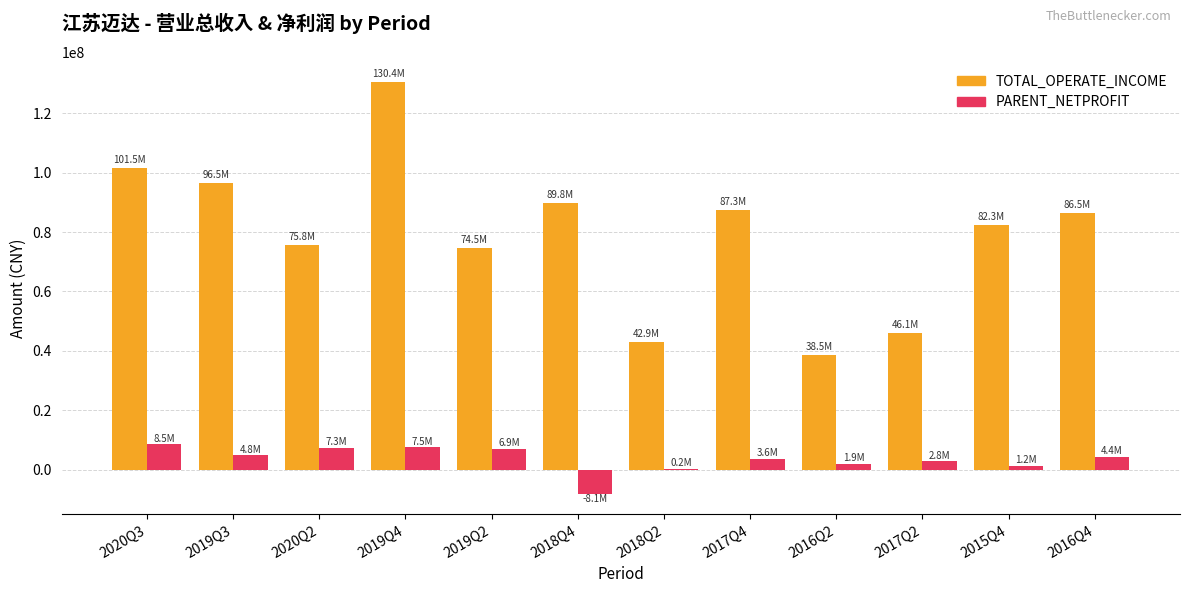

At which category is the sum across all series the highest?

2019Q4